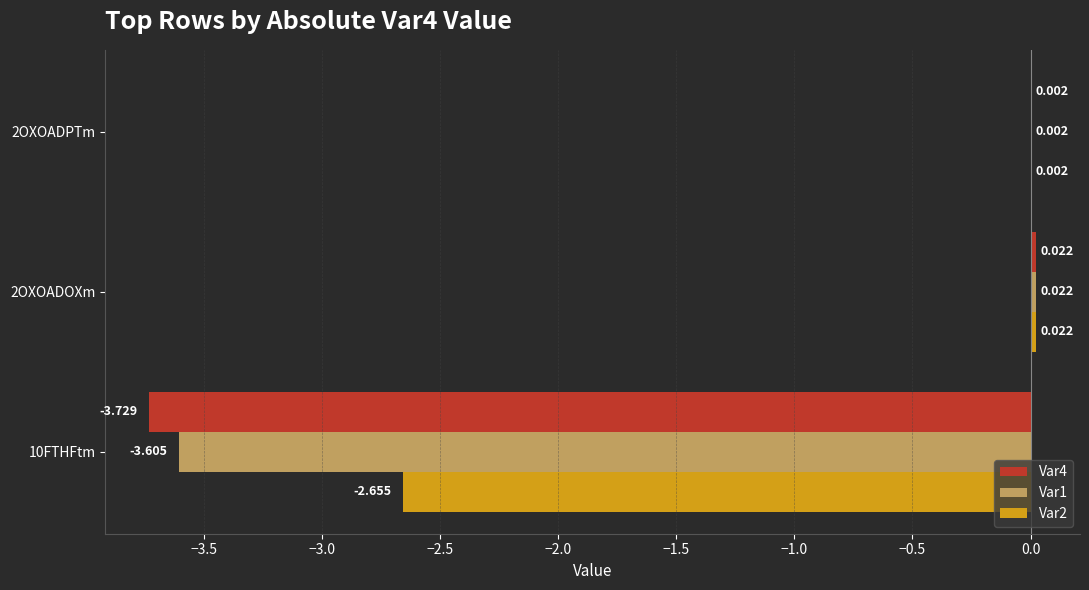

What are all the series names shown in the legend?

Var4, Var1, Var2